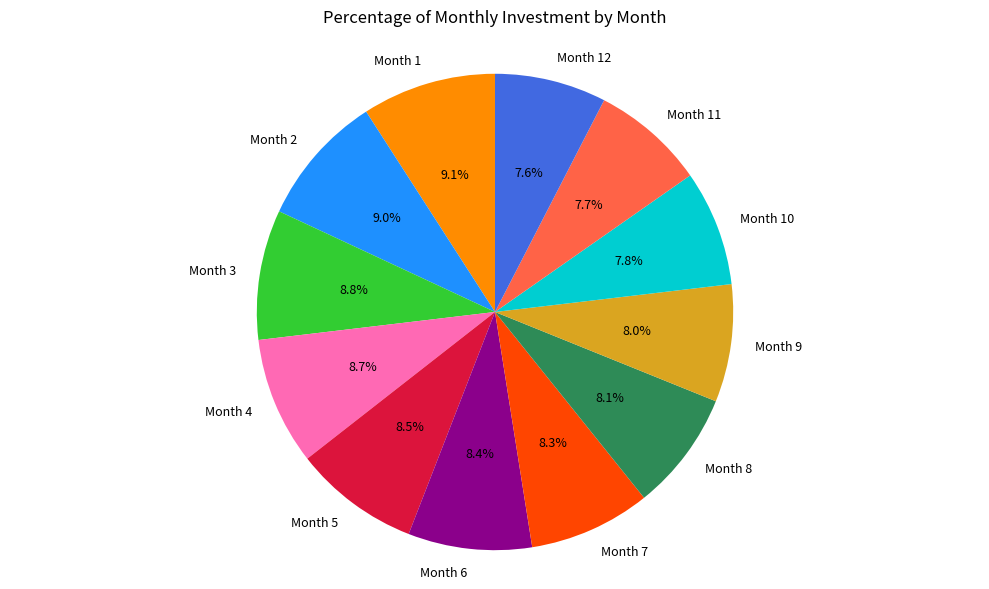

True or false: Month 7 accounts for 8% of the total.

True